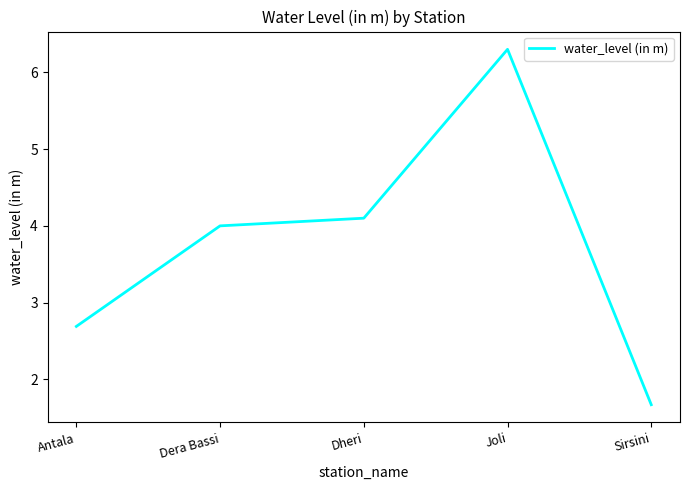

What position from the left is Antala?

1